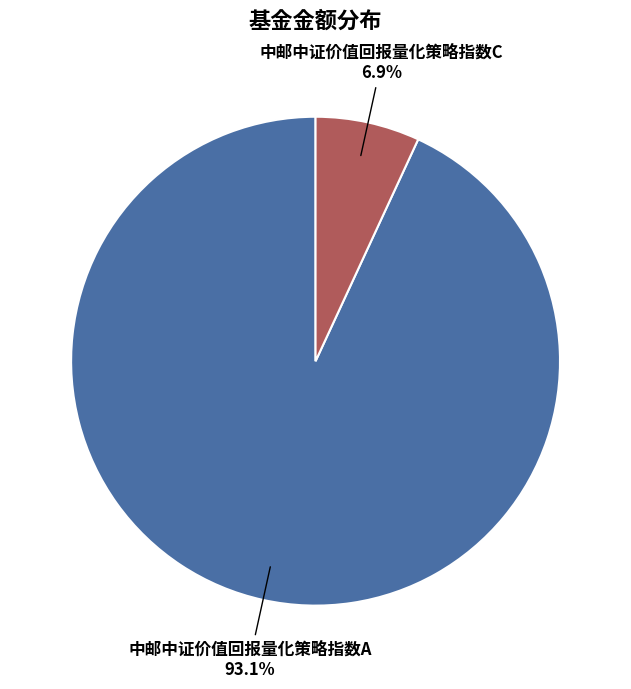

Does any single category account for the majority?

Yes